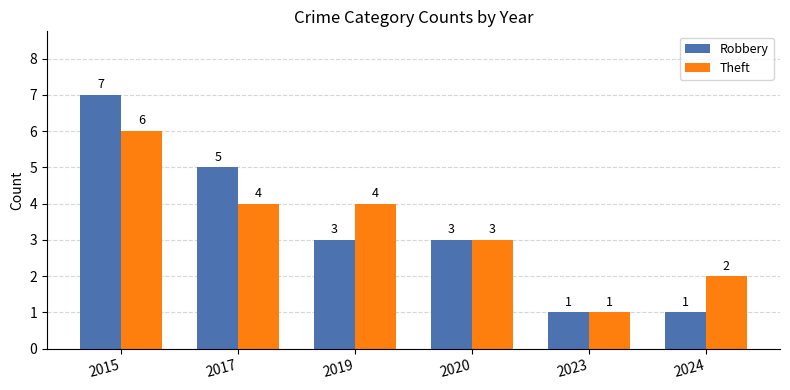

Reading left to right, list all the values displayed in this chart.

Robbery: 7	5	3	3	1	1
Theft: 6	4	4	3	1	2